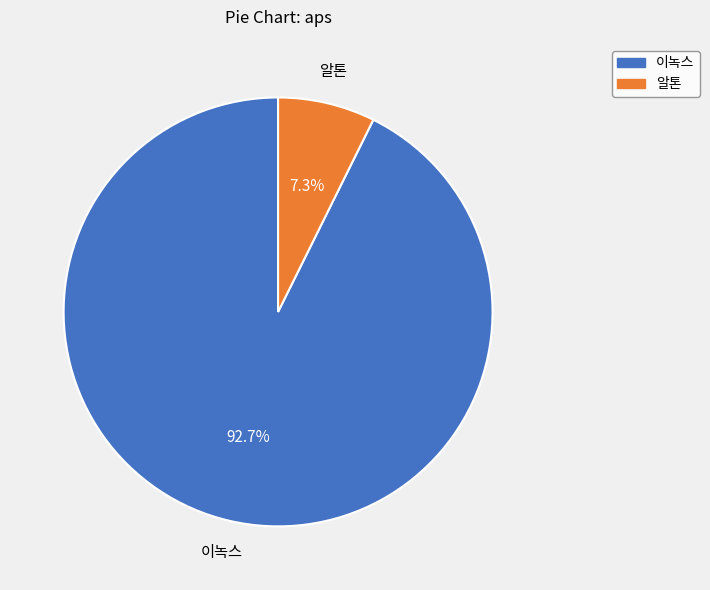

What portion of the pie excludes 이녹스?

7.3%